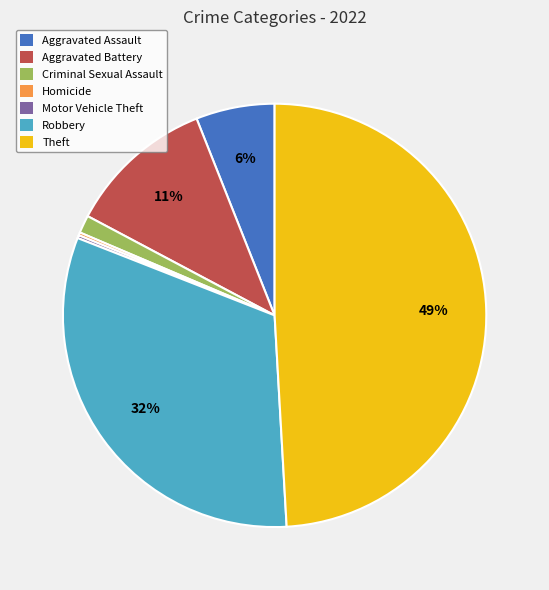

To the nearest percent, what is the difference between the Theft and Robbery slice percentages?

17%